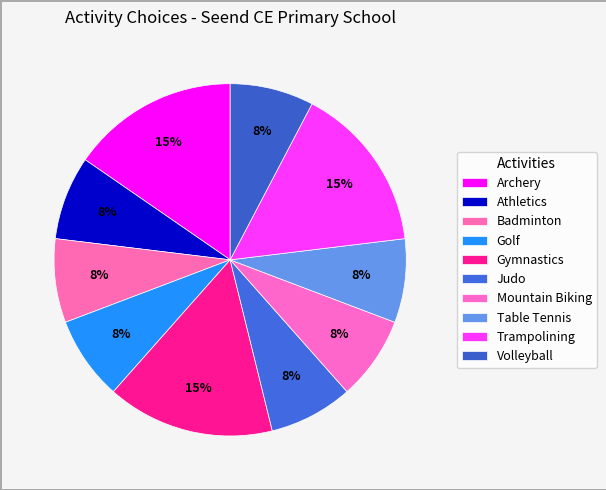

Count the number of slices in the pie.

10